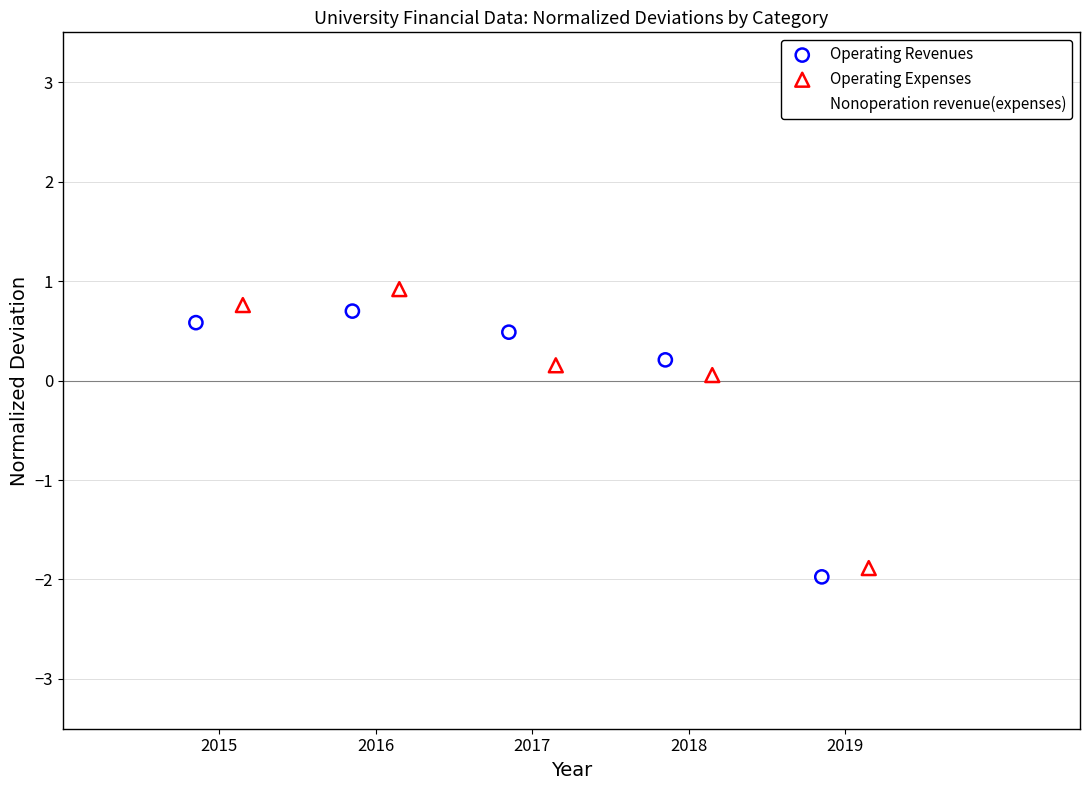

Which series contains the lowest Y value?

Operating Revenues